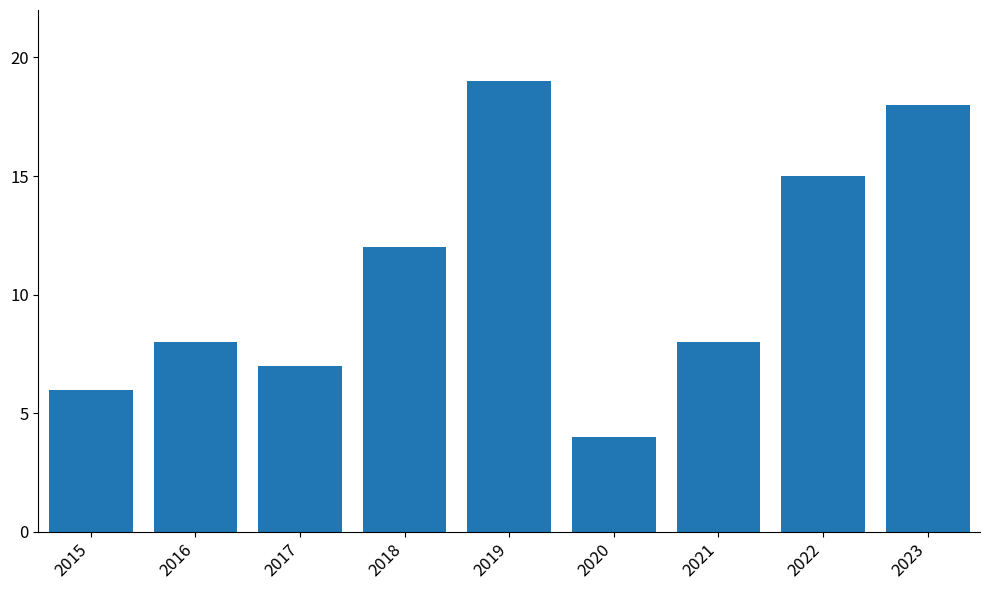

Reading left to right, what are all the values shown in this chart?

6	8	7	12	19	4	8	15	18